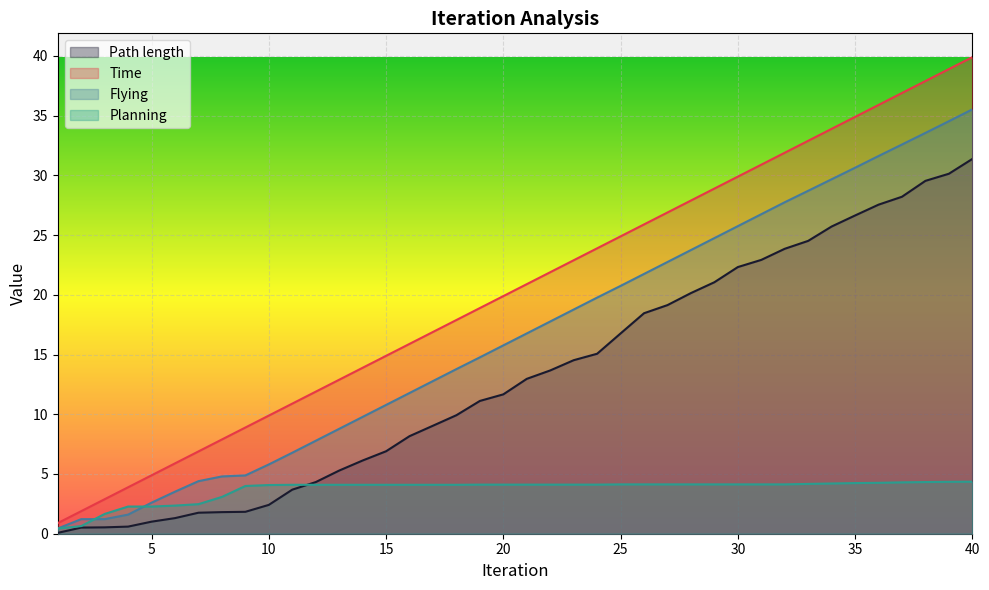

Which series has the largest total across all categories?

Time